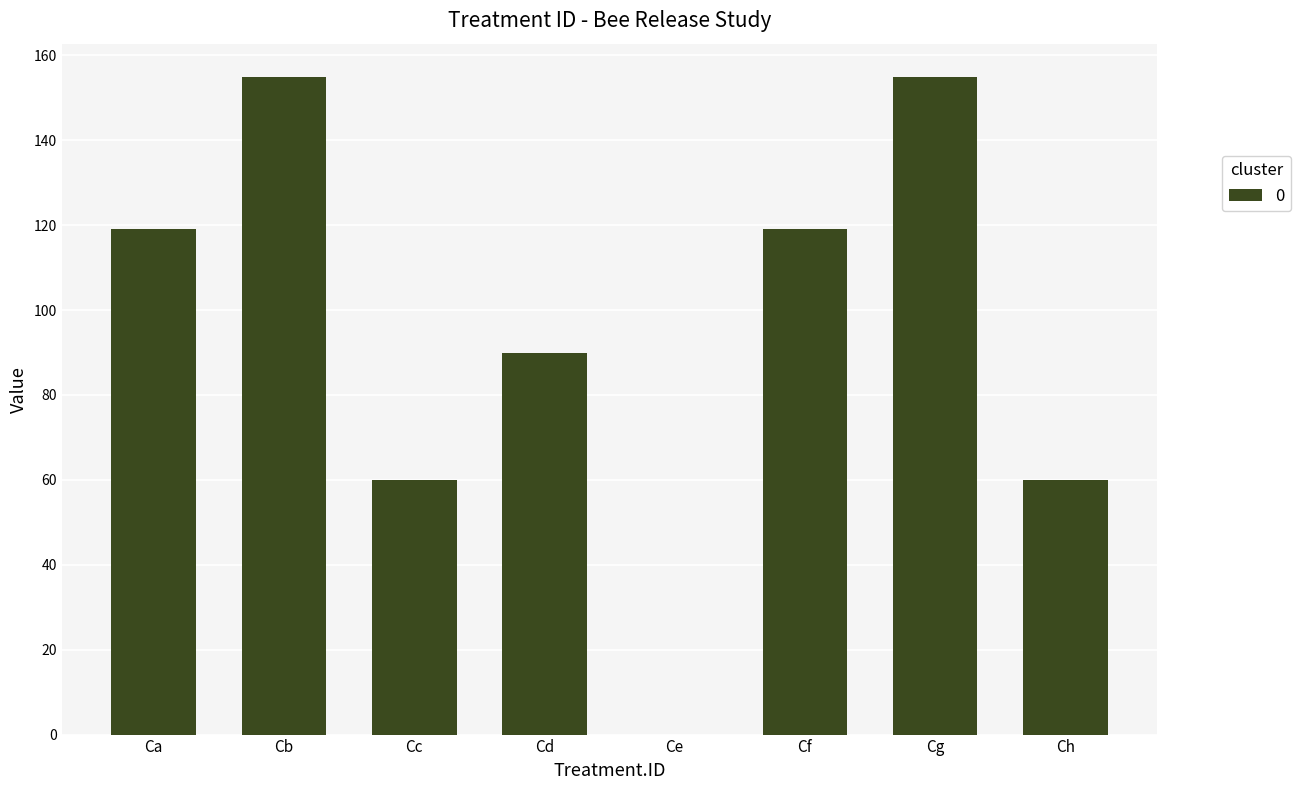

What is the sum of the values at Cb and Cd?

245